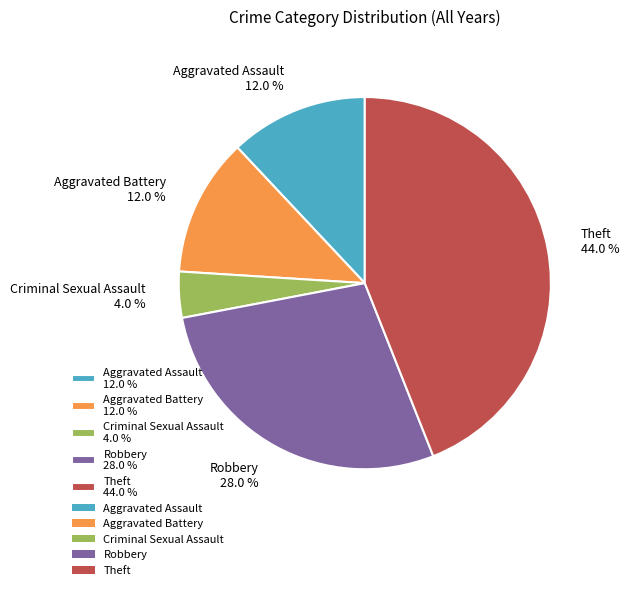

To the nearest percent, what is the combined percentage of Aggravated Battery and Theft?

56%